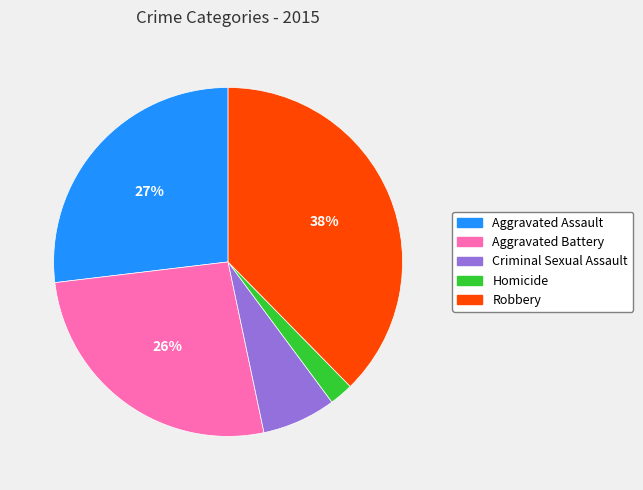

Is Aggravated Battery the majority of the pie?

No